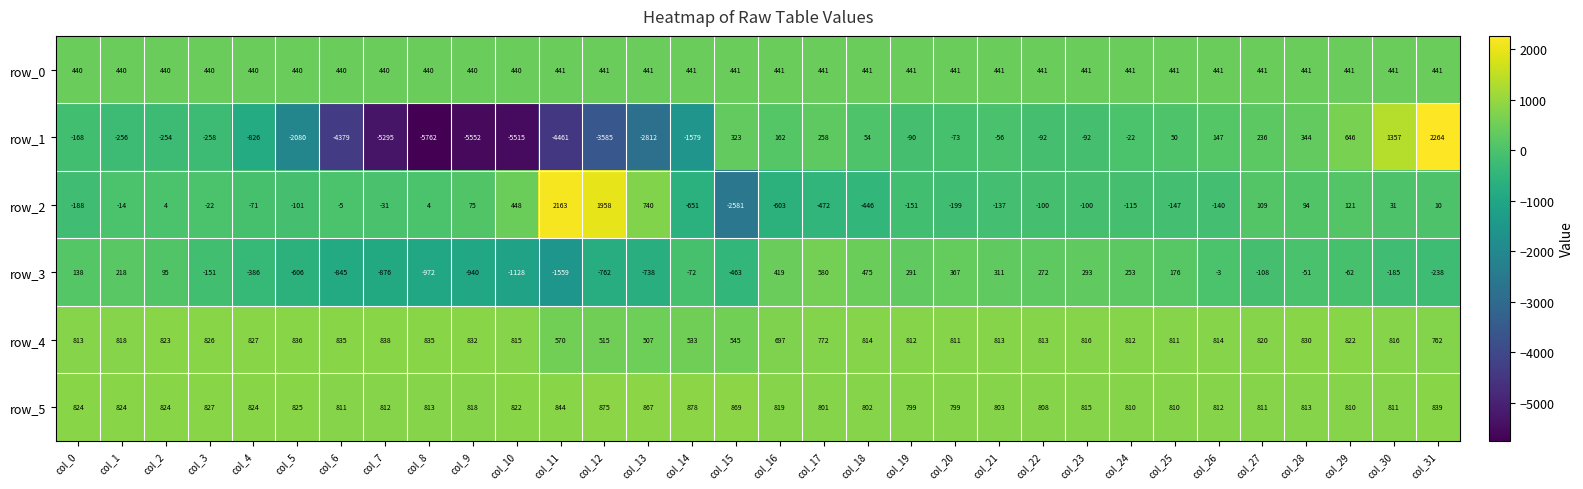

List the series in order of their peak value, highest first.

row_1, row_2, row_5, row_4, row_3, row_0